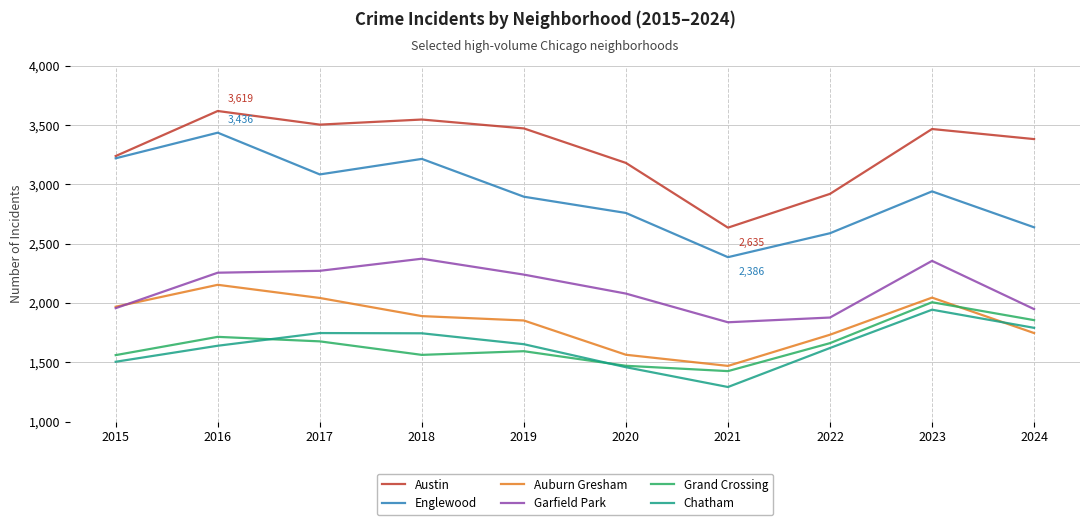

Is it true that Auburn Gresham equals 994 at 2019?

False